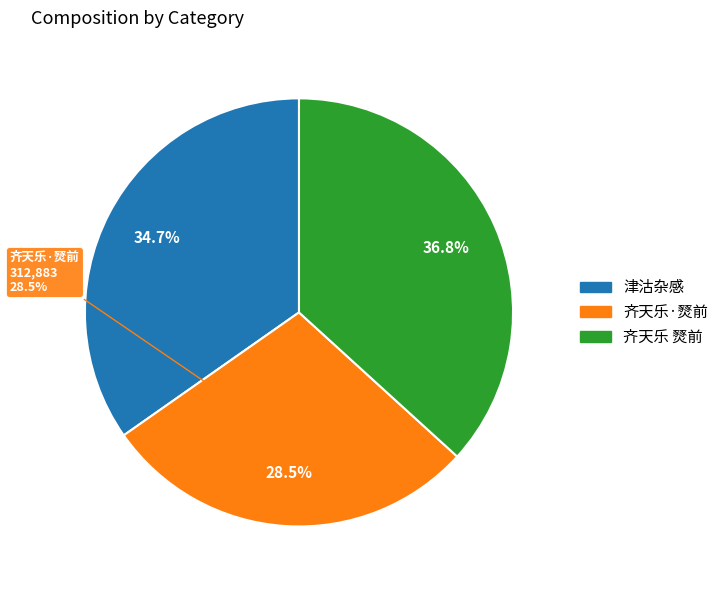

Approximately how many times larger is the value at 齐天乐·淇园海棠半开，适闻燹，将避地剑津识感 compared to 齐天乐 淇园海棠半开，适闻燹，将避地剑津识感?

0.8